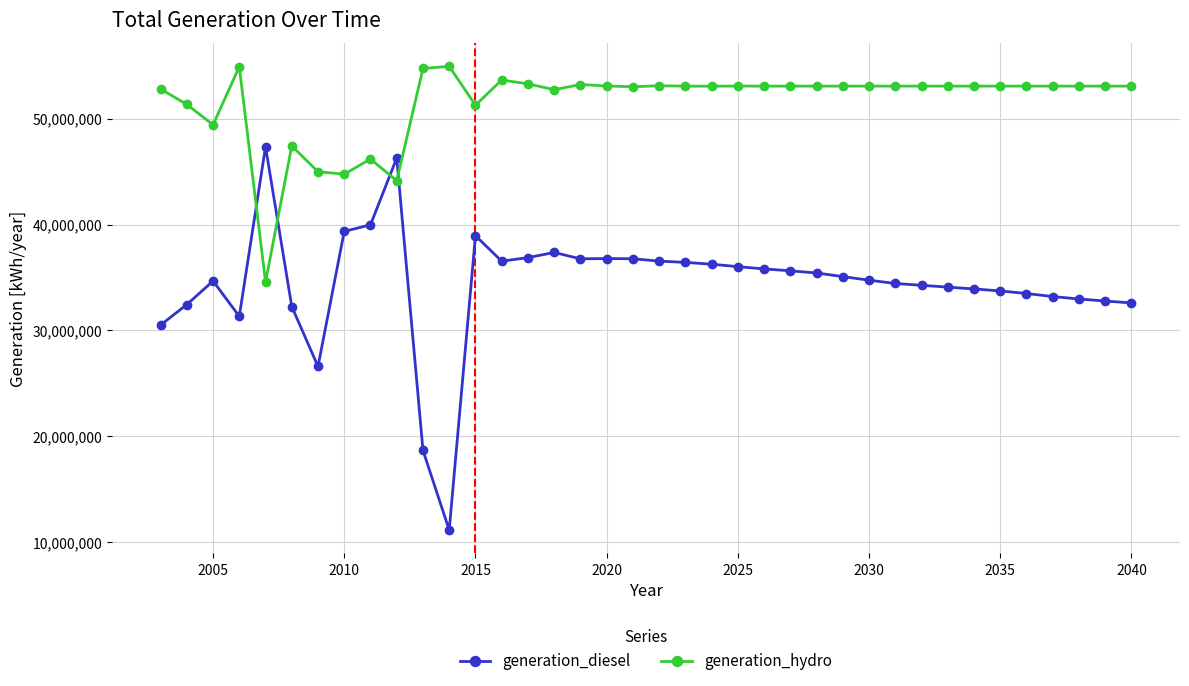

Which series has the largest total across all categories?

generation_hydro